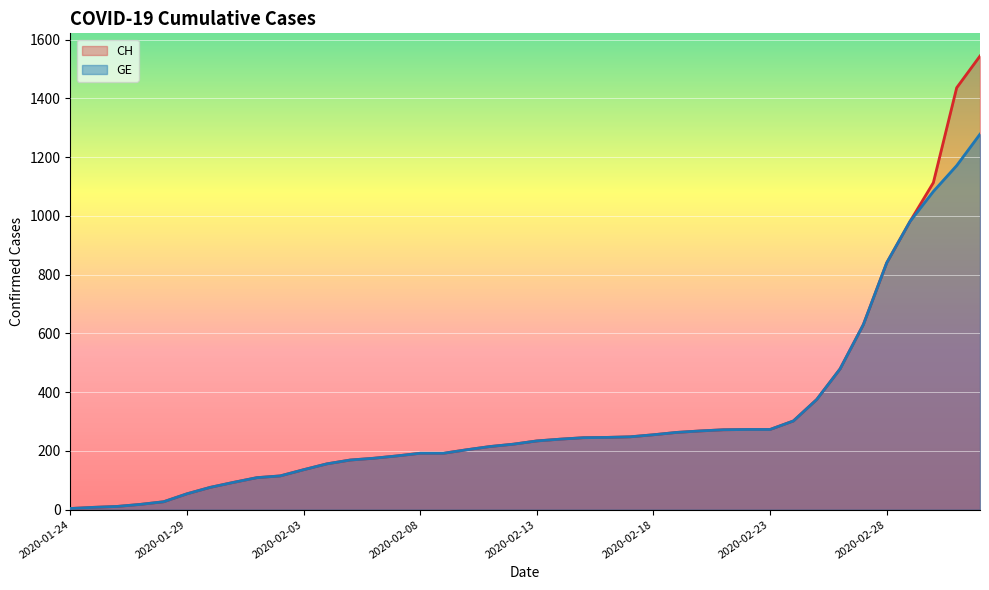

Count the number of categories in the chart.

40